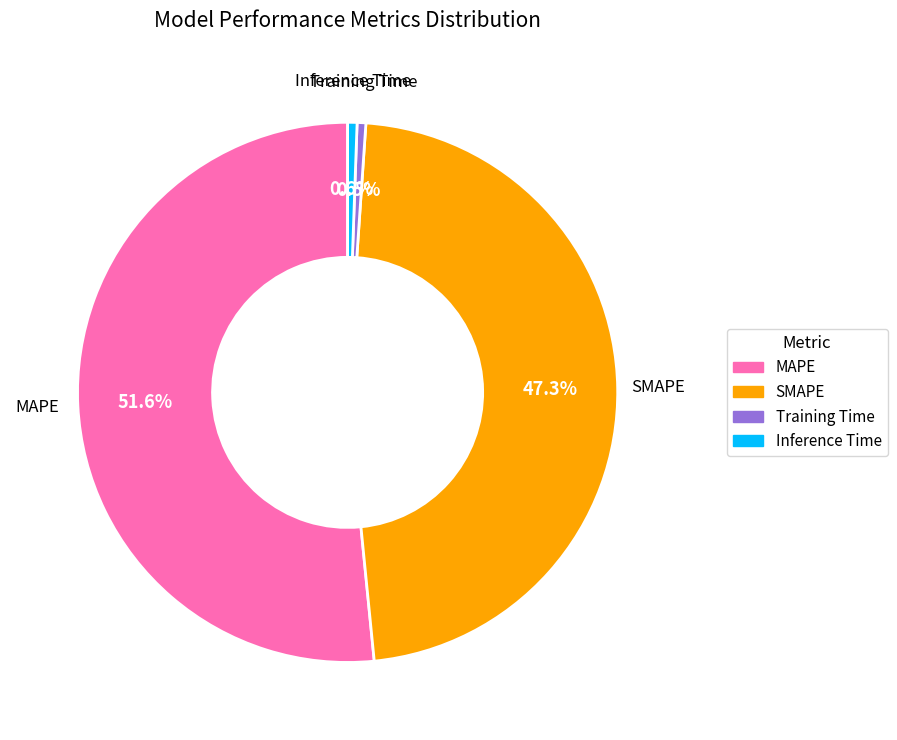

What is the largest slice in the pie chart?

MAPE